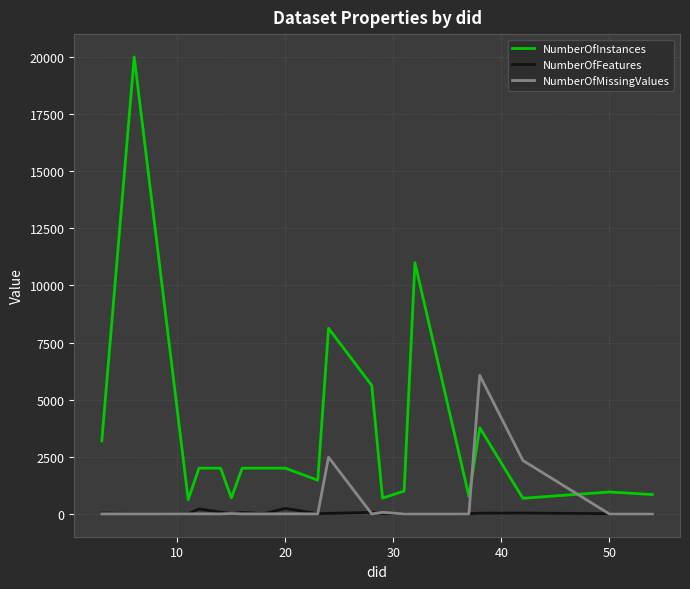

Which series has the largest range (max minus min)?

NumberOfInstances